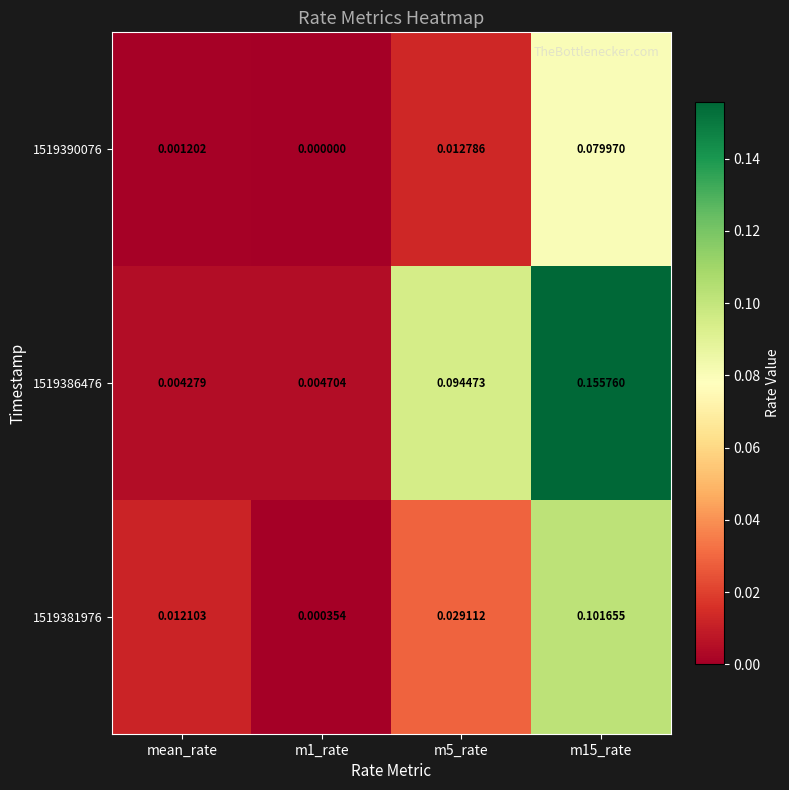

Is the value of 1519381976 at m15_rate greater than the value of 1519390076 at mean_rate?

Yes